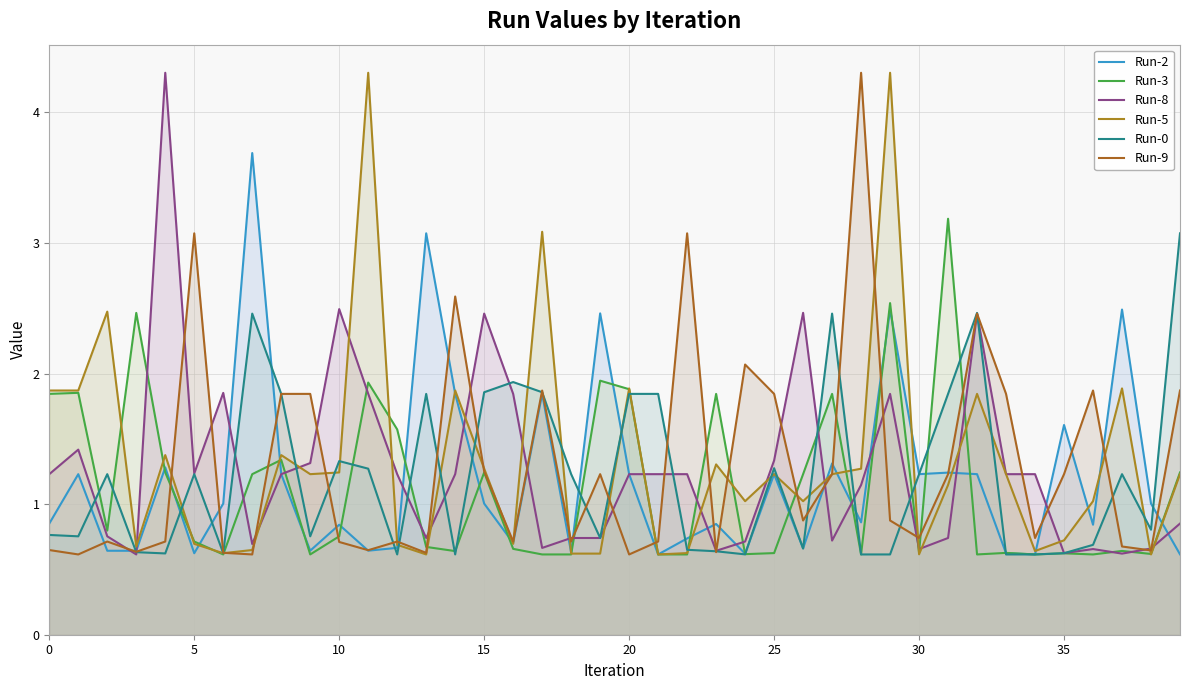

What is the difference between the Run-2 values at 26 and 25?

0.6